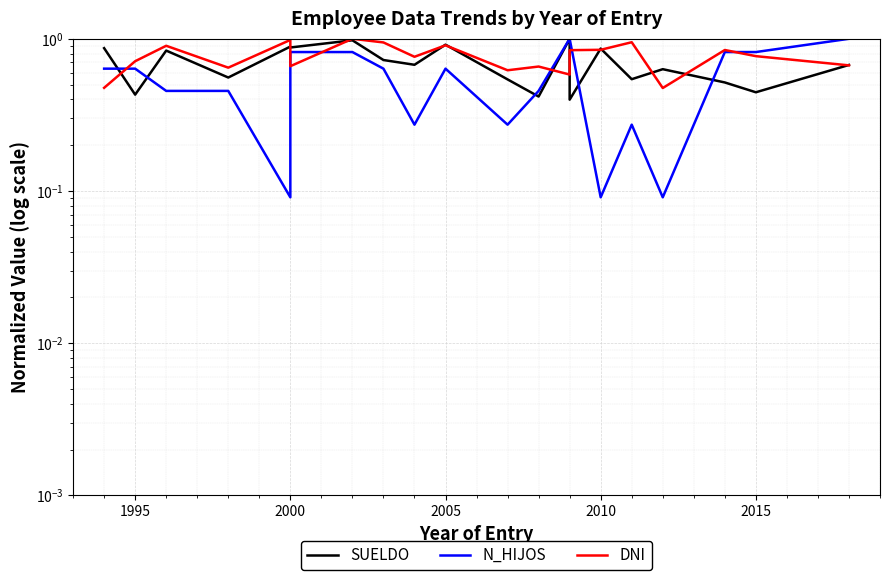

What is the maximum value for N_HIJOS?

1.0